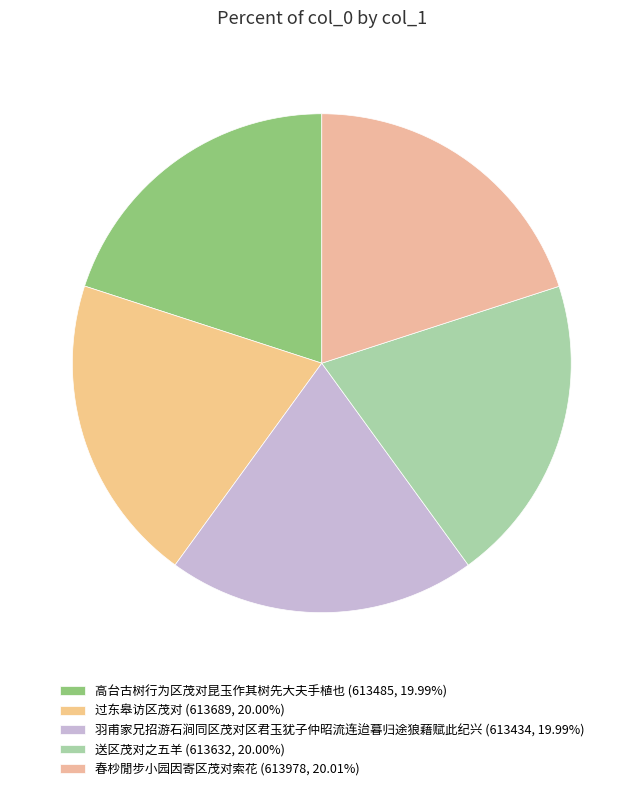

True or false: 高台古树行为区茂对昆玉作其树先大夫手植也 accounts for 8% of the total.

False